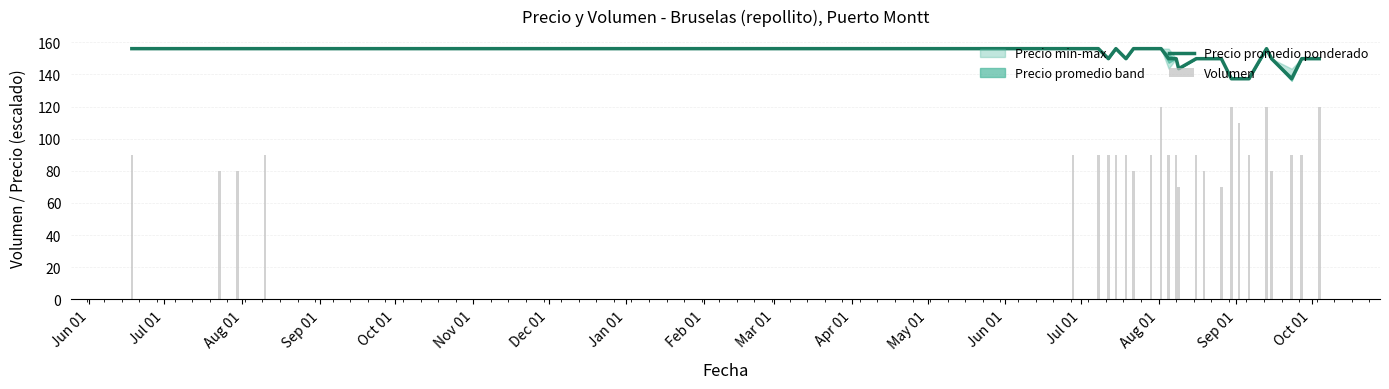

Are the bars horizontal?

No